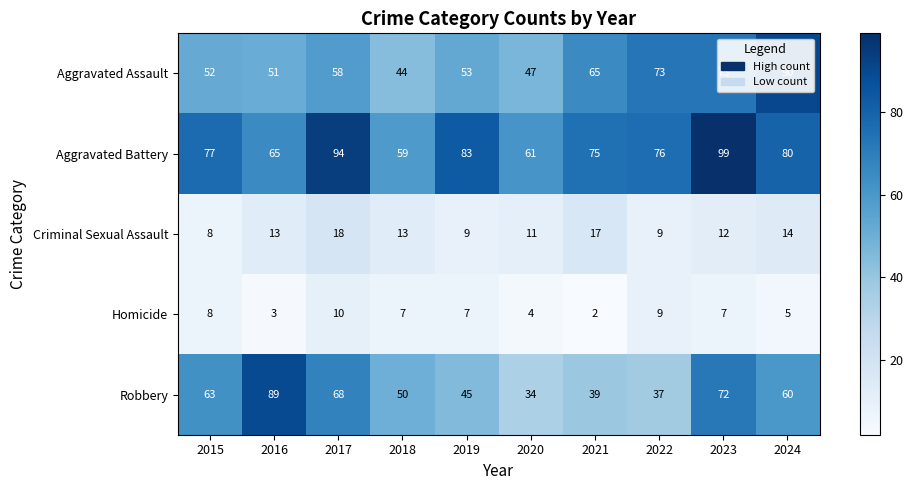

At which label does Robbery first exceed 60?

2015